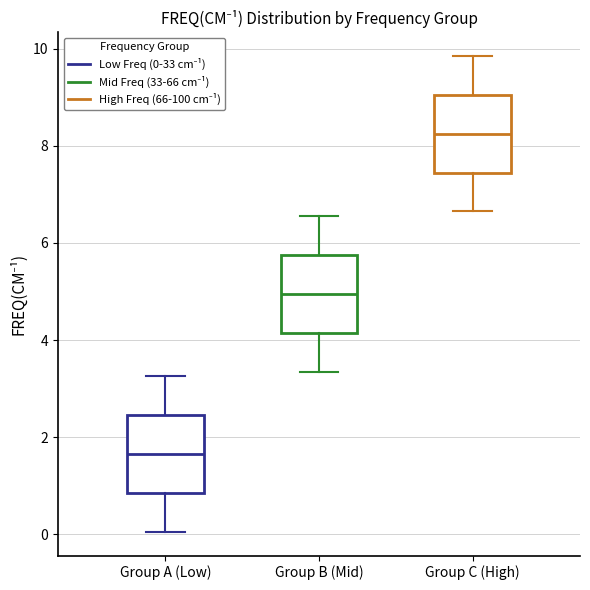

Which box's median line is the highest?

Group C (High)